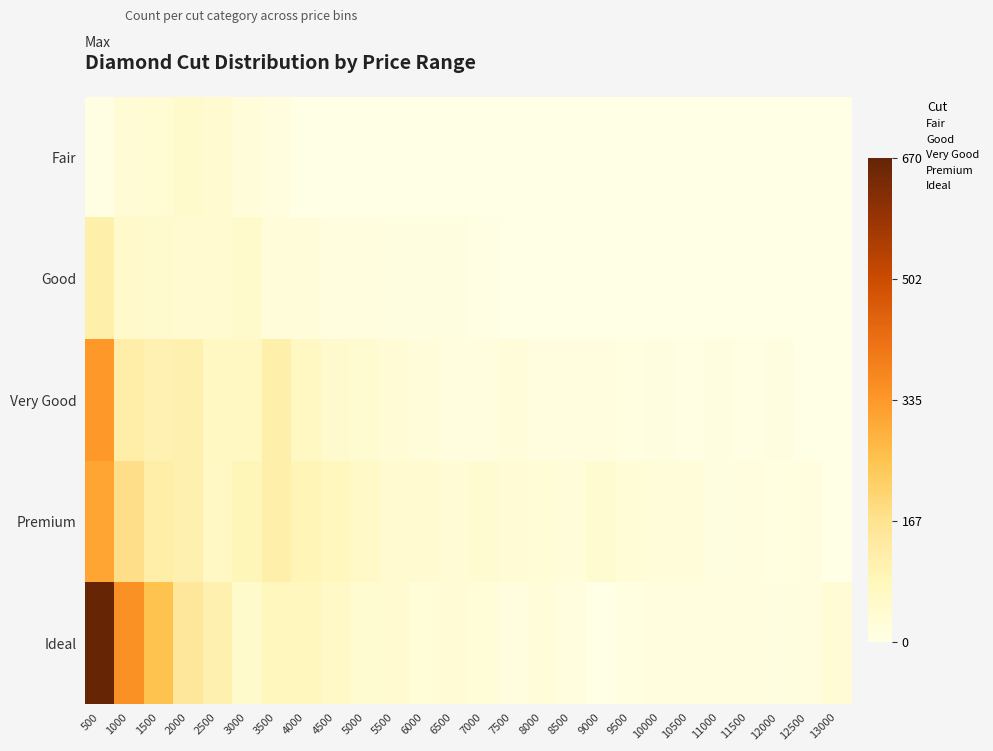

What is the maximum value shown in the chart?

669.7